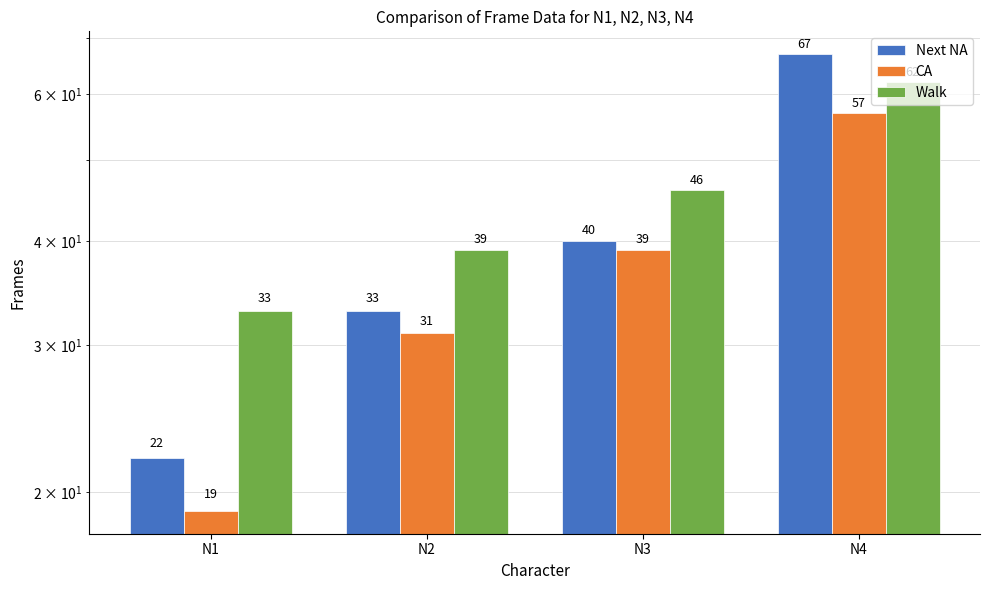

Reading right to left, transcribe all the data shown in this chart.

Next NA: N4=67	N3=40	N2=33	N1=22
CA: N4=57	N3=39	N2=31	N1=19
Walk: N4=62	N3=46	N2=39	N1=33